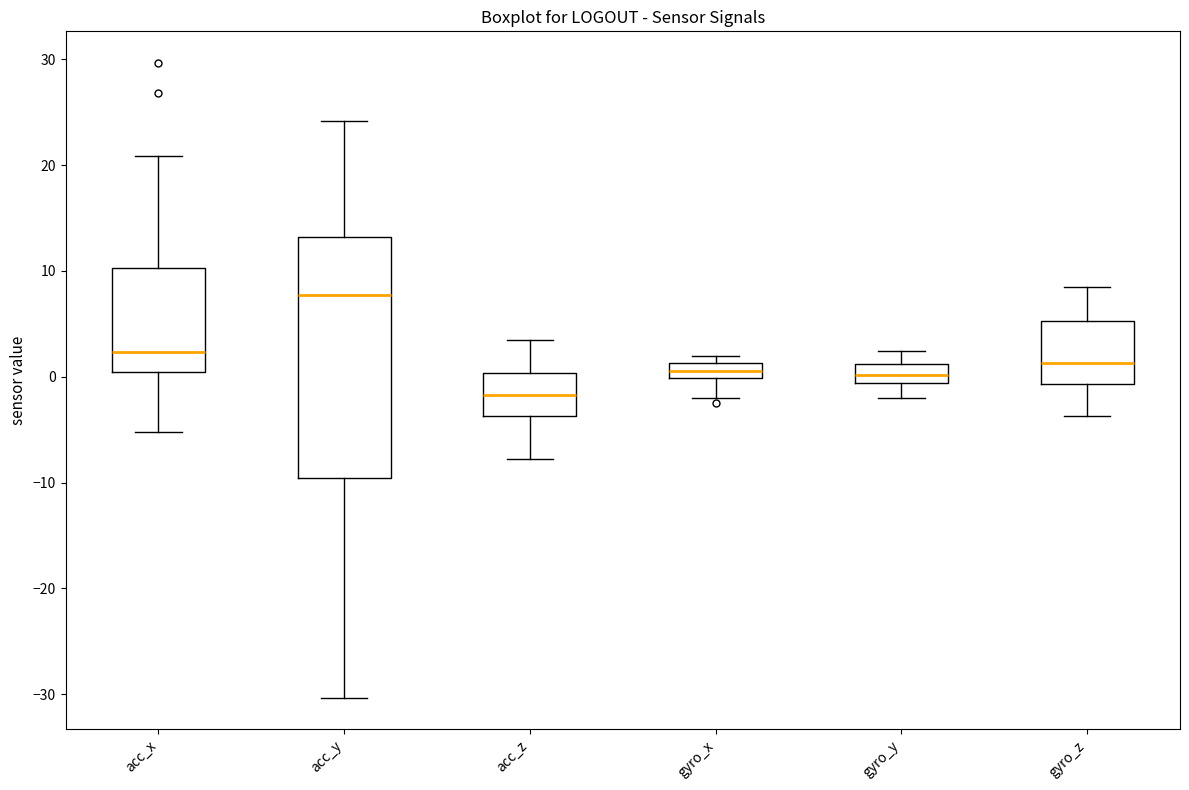

Which box's median line is the highest?

acc_y